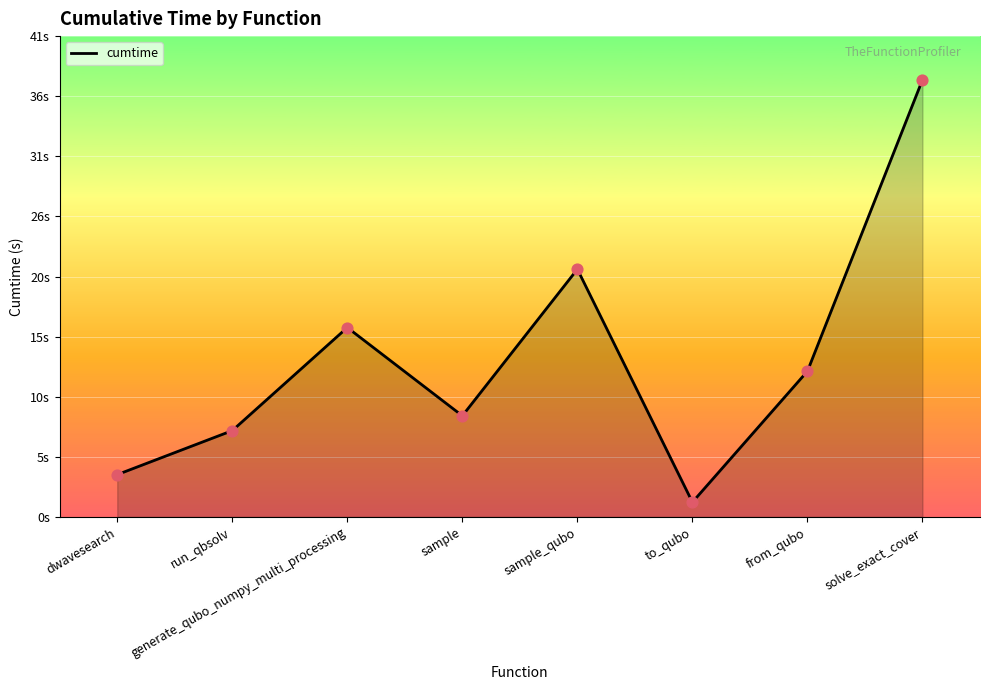

Approximately how many times larger is the value at to_qubo compared to sample?

0.1